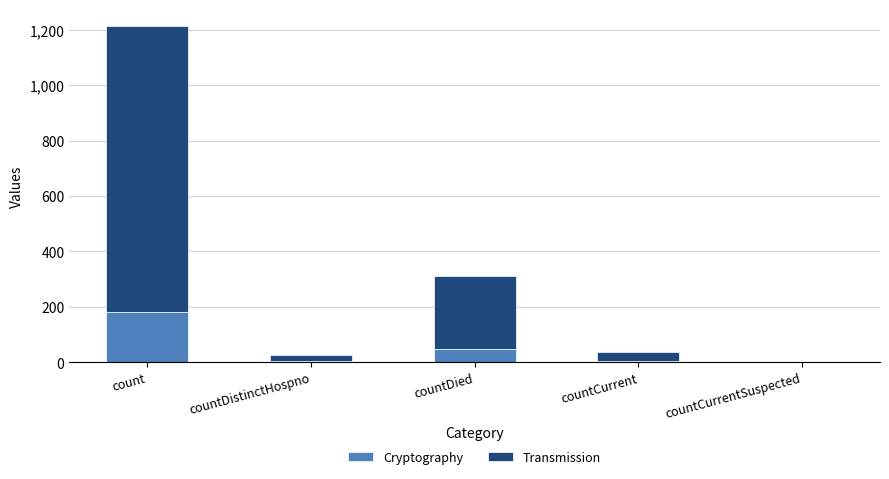

What is the total value across all series at countDied?

310.0